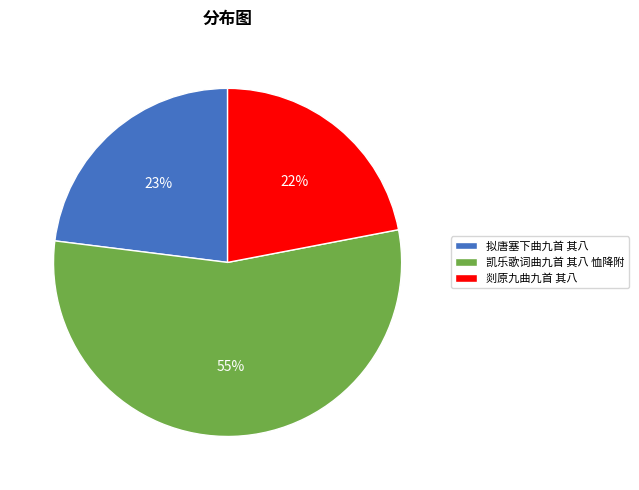

What percentage is the 剡原九曲九首 其八 slice, to the nearest percent?

22%